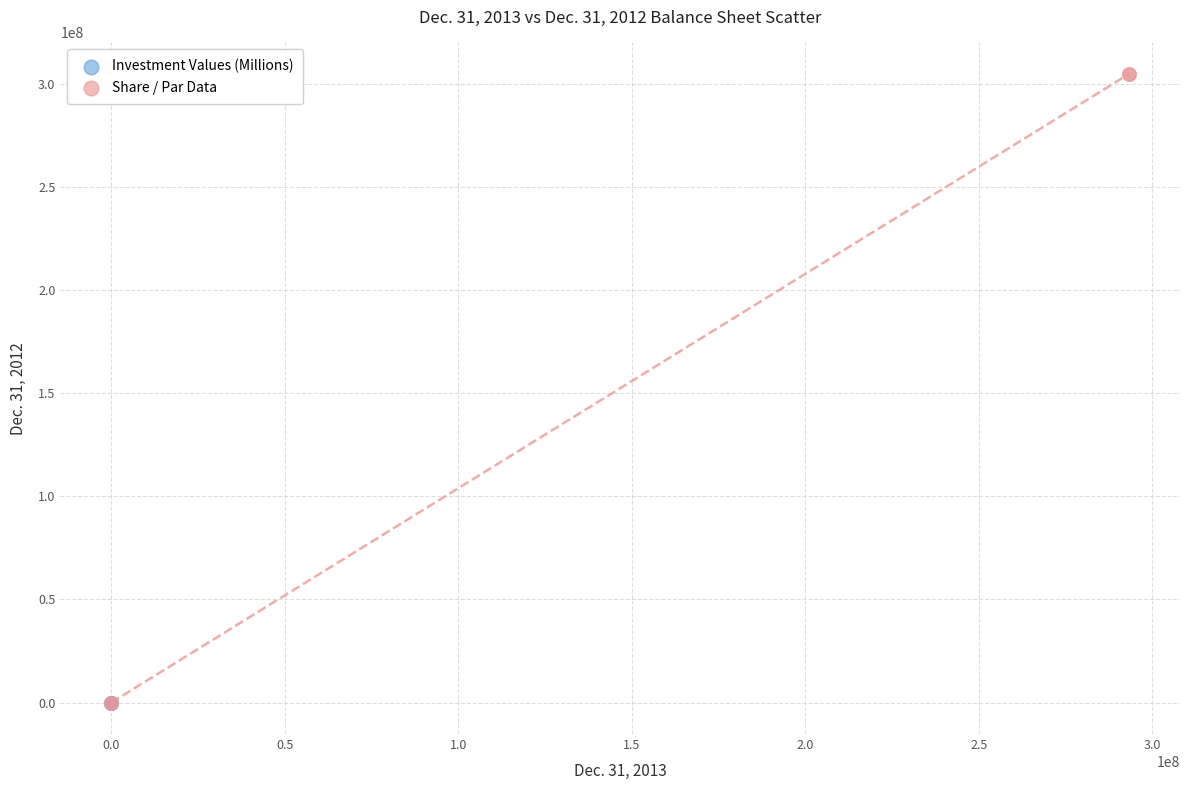

Which series contains the highest Y value?

Share / Par Data